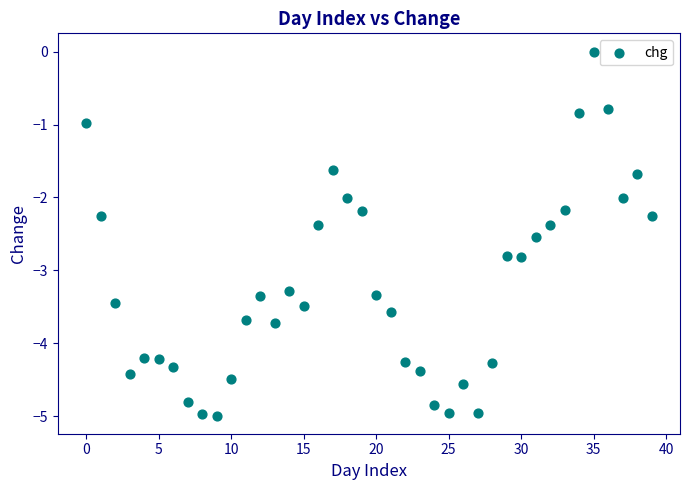

What is the range of Y values (max minus min)?

5.0